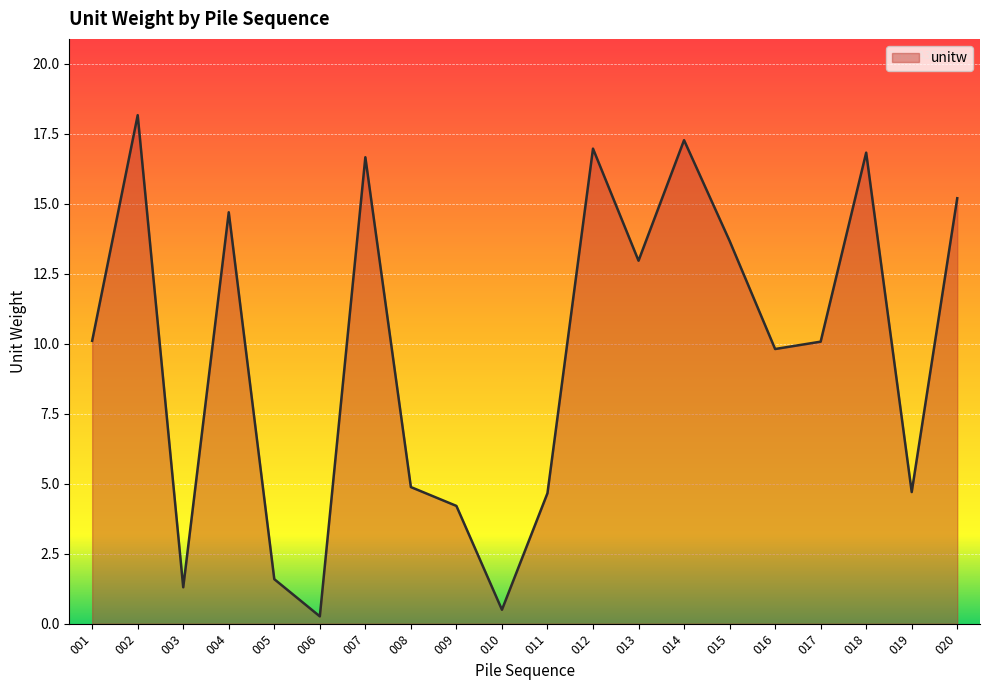

Reading right to left, extract all data points from this chart.

020=15.2	019=4.7	018=16.8	017=10.1	016=9.8	015=13.7	014=17.3	013=13.0	012=17.0	011=4.7	010=0.5	009=4.2	008=4.9	007=16.7	006=0.3	005=1.6	004=14.7	003=1.3	002=18.2	001=10.1